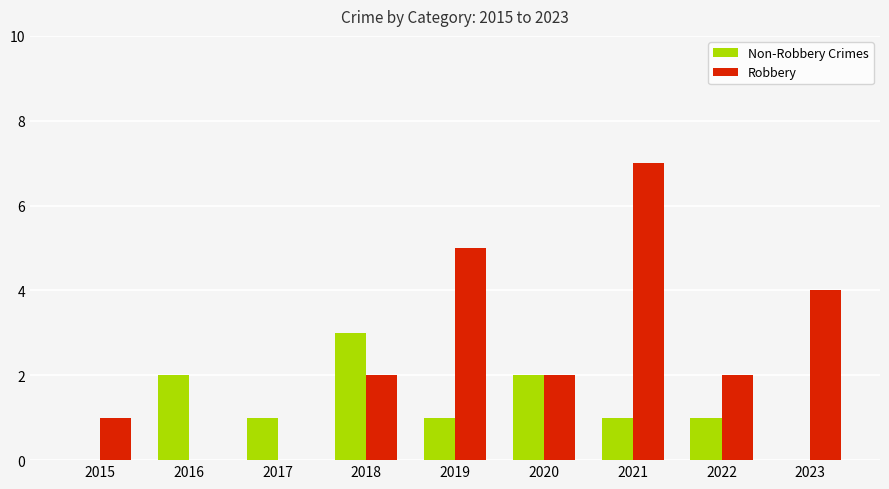

Reading left to right, what are all the values shown in this chart?

Non-Robbery Crimes: 0	2	1	3	1	2	1	1	0
Robbery: 1	0	0	2	5	2	7	2	4